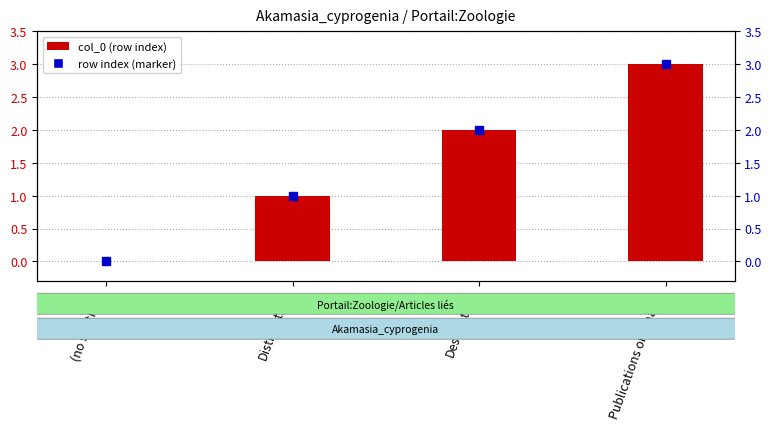

Which has a higher value, Publications originales or Description?

Publications originales